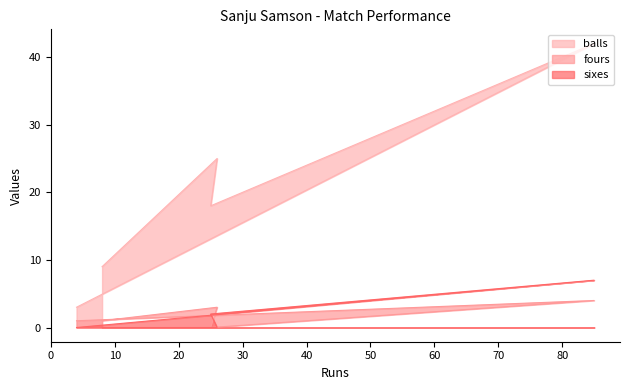

Which series has the largest range (max minus min)?

balls